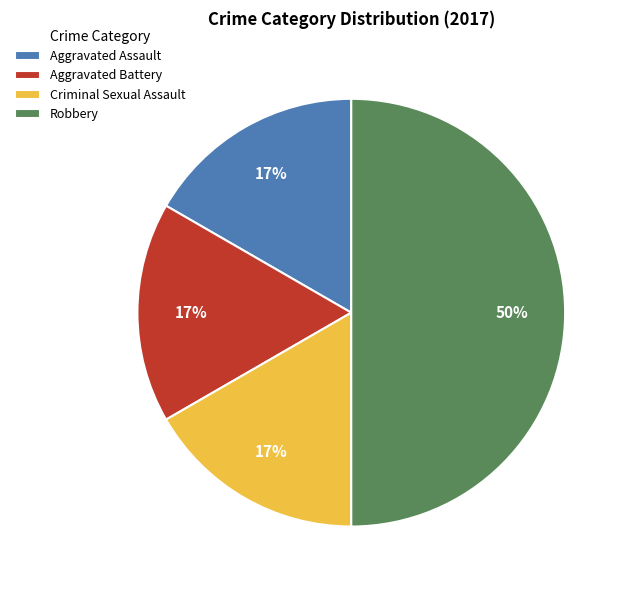

Is the sum of Robbery and Aggravated Assault greater than half?

Yes